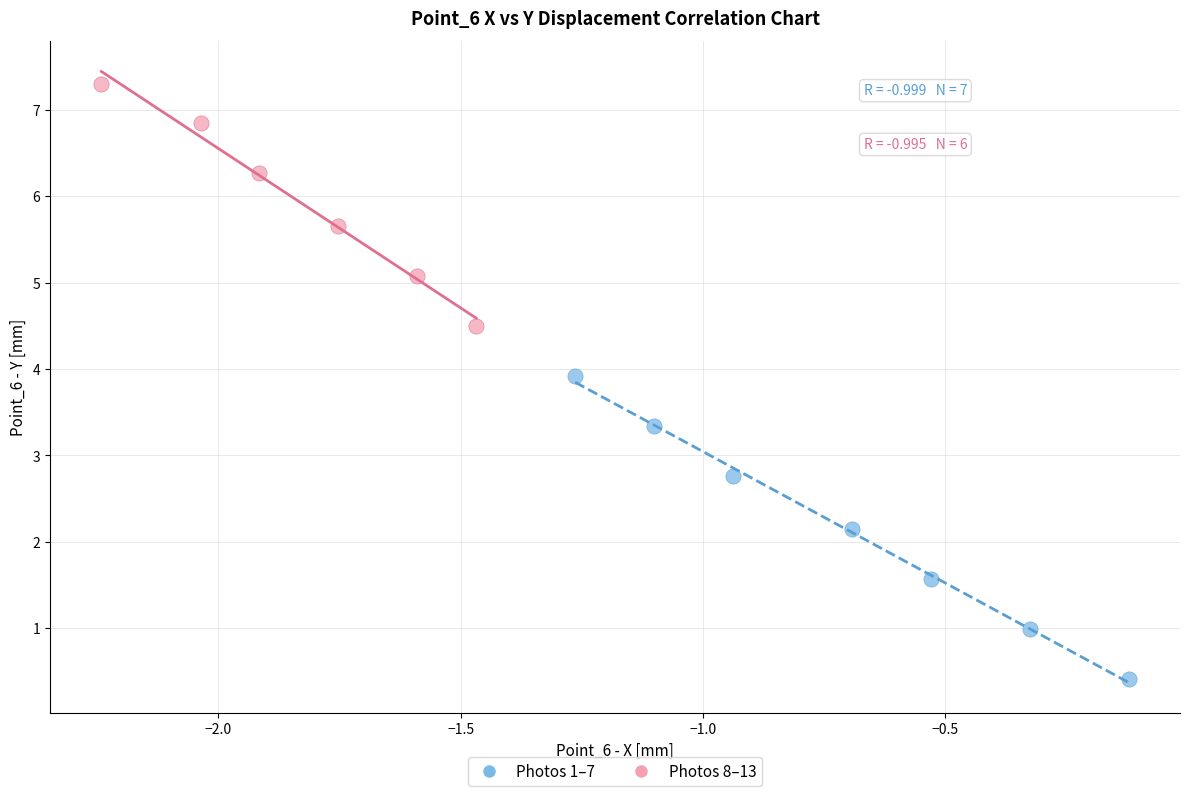

Which series reaches the minimum Y coordinate?

Photos 1–7